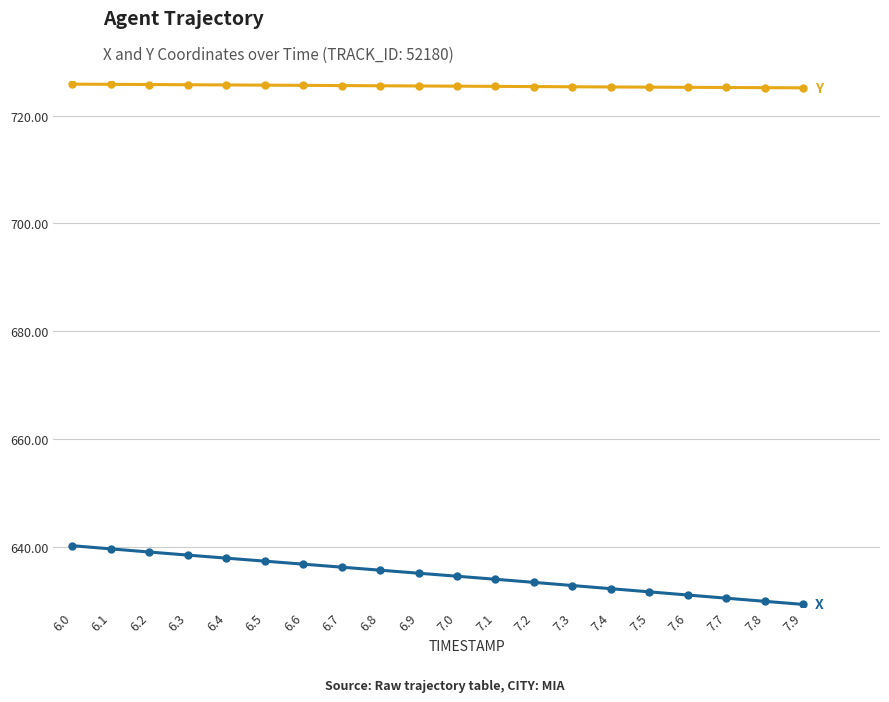

What is the label of the 10th point from the left?

6.9